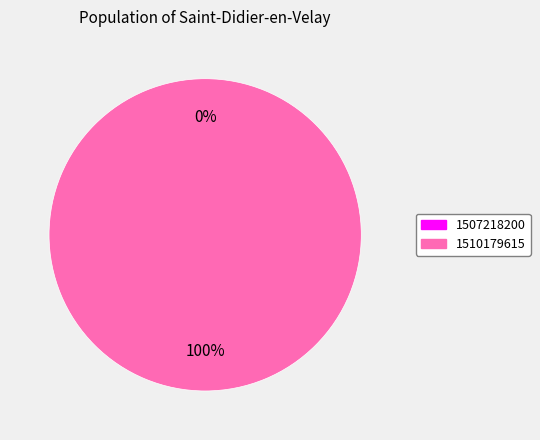

Is the sum of 1510179615 and 1507218200 greater than half?

Yes